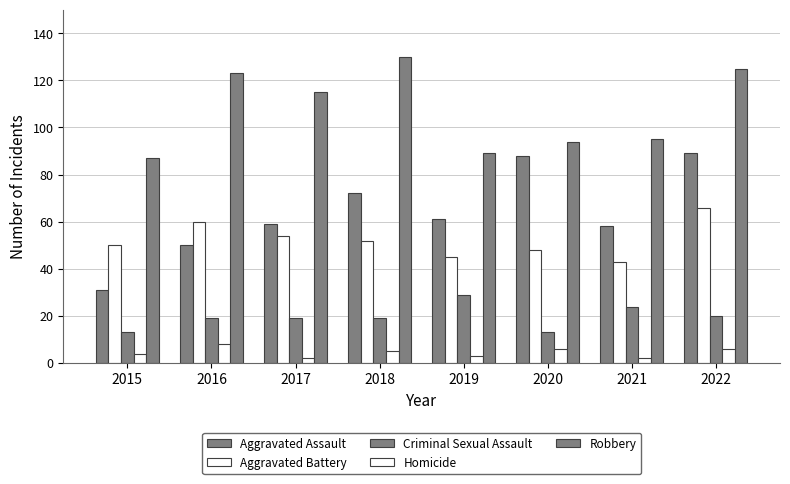

The value of Aggravated Assault at 2021 is 104. True or false?

False